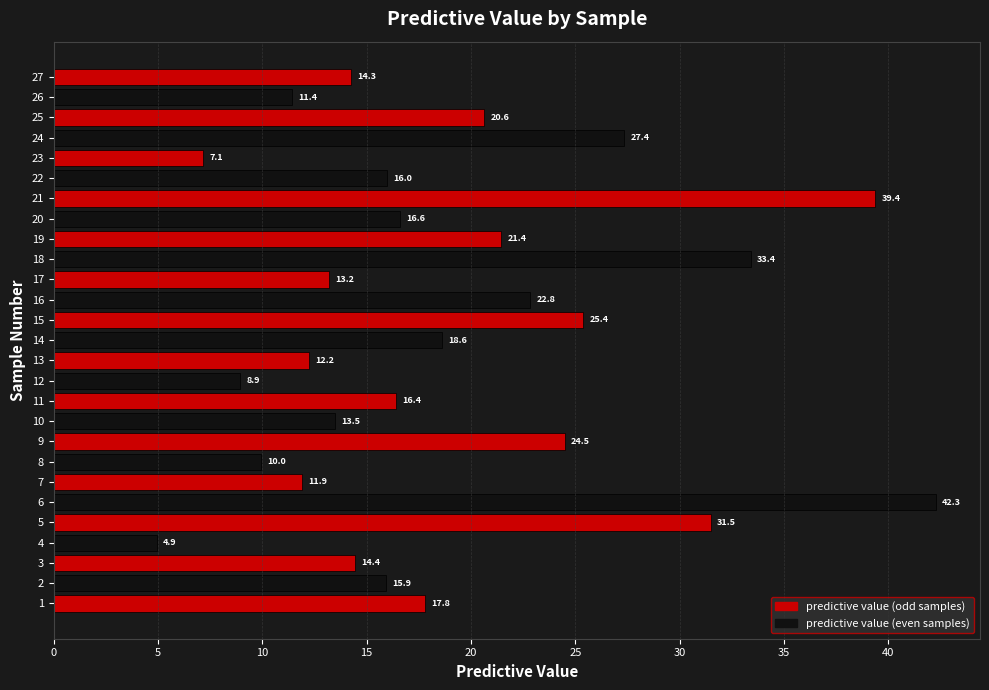

Is it true that the value at 25 is 12.6?

False